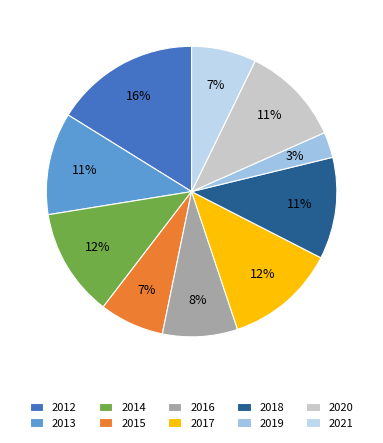

Count the number of slices in the pie.

10